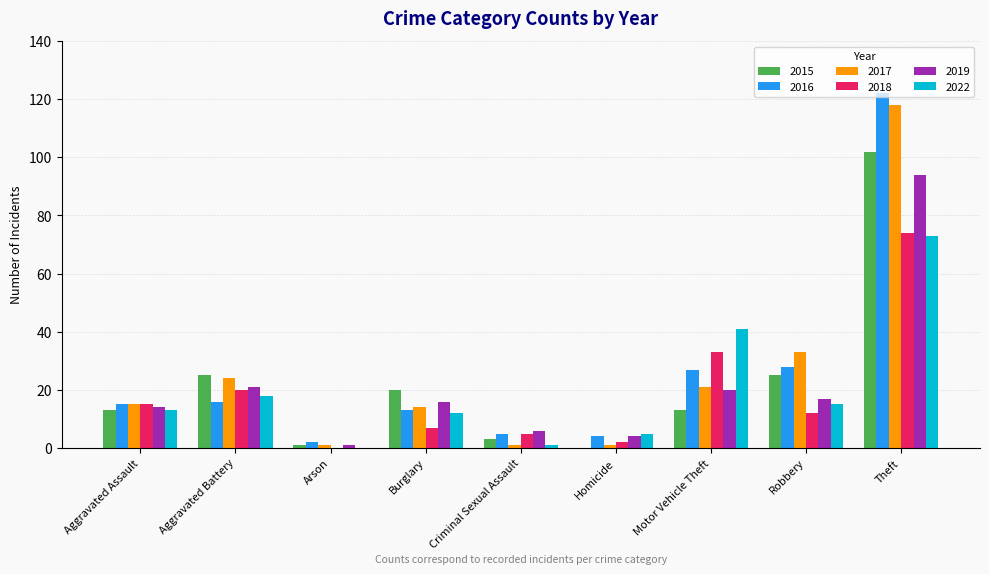

What value does the 2017 series have at Burglary?

14